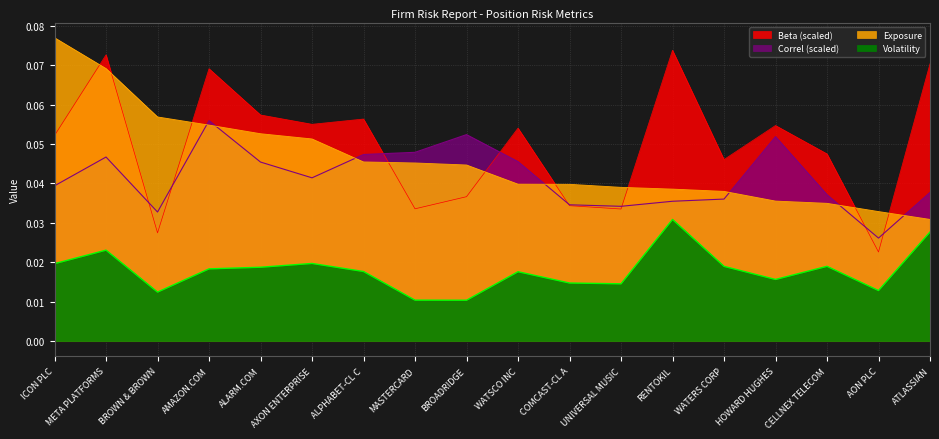

What is the label of the 7th point from the left?

ALPHABET-CL C